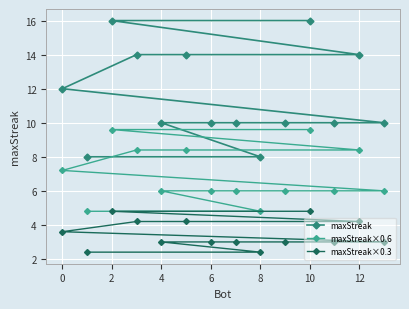

List the series in order of their peak value, highest first.

maxStreak, maxStreak×0.6, maxStreak×0.3